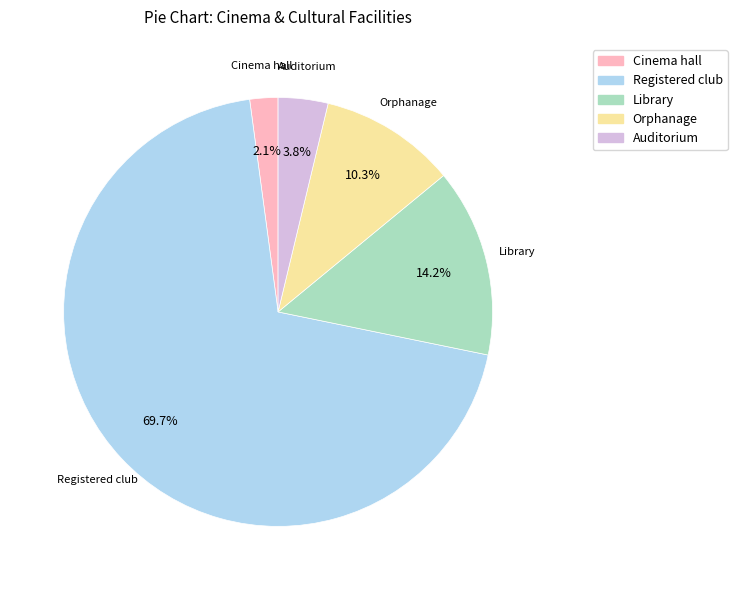

What percentage is the Orphanage slice, to the nearest percent?

10%